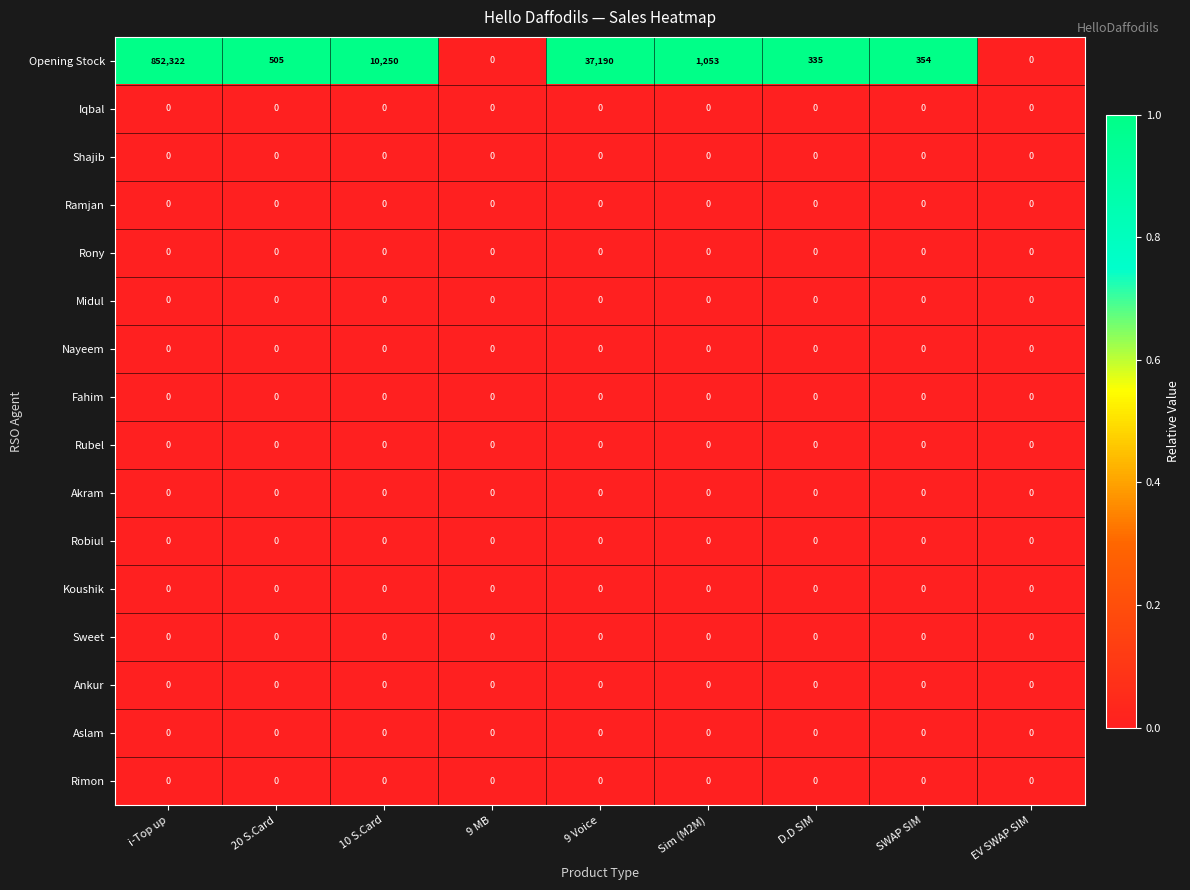

True or false: Akram has a value of 0 at 20 S.Card.

True